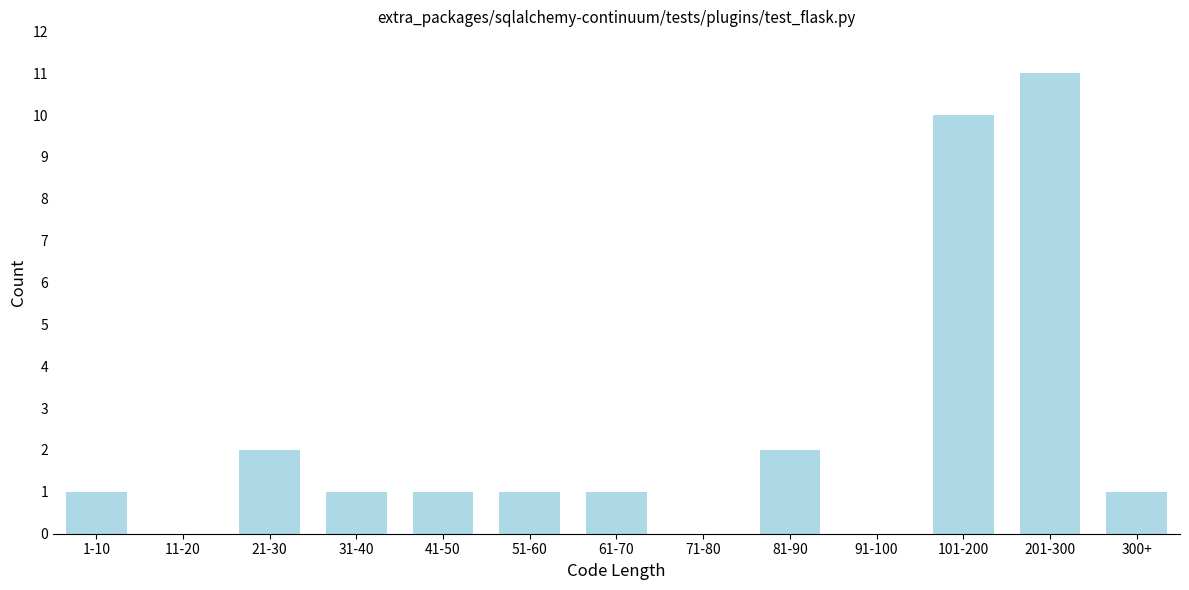

Reading right to left, extract all data points from this chart.

300+=1	201-300=11	101-200=10	91-100=0	81-90=2	71-80=0	61-70=1	51-60=1	41-50=1	31-40=1	21-30=2	11-20=0	1-10=1